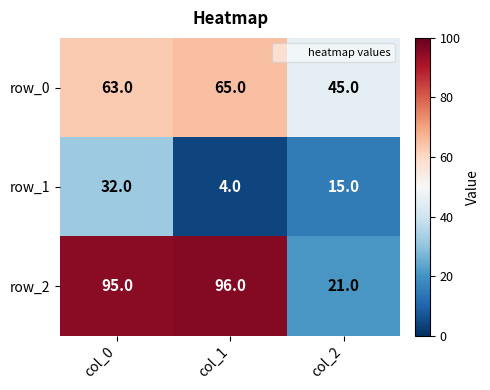

What is the maximum value for row_1?

32